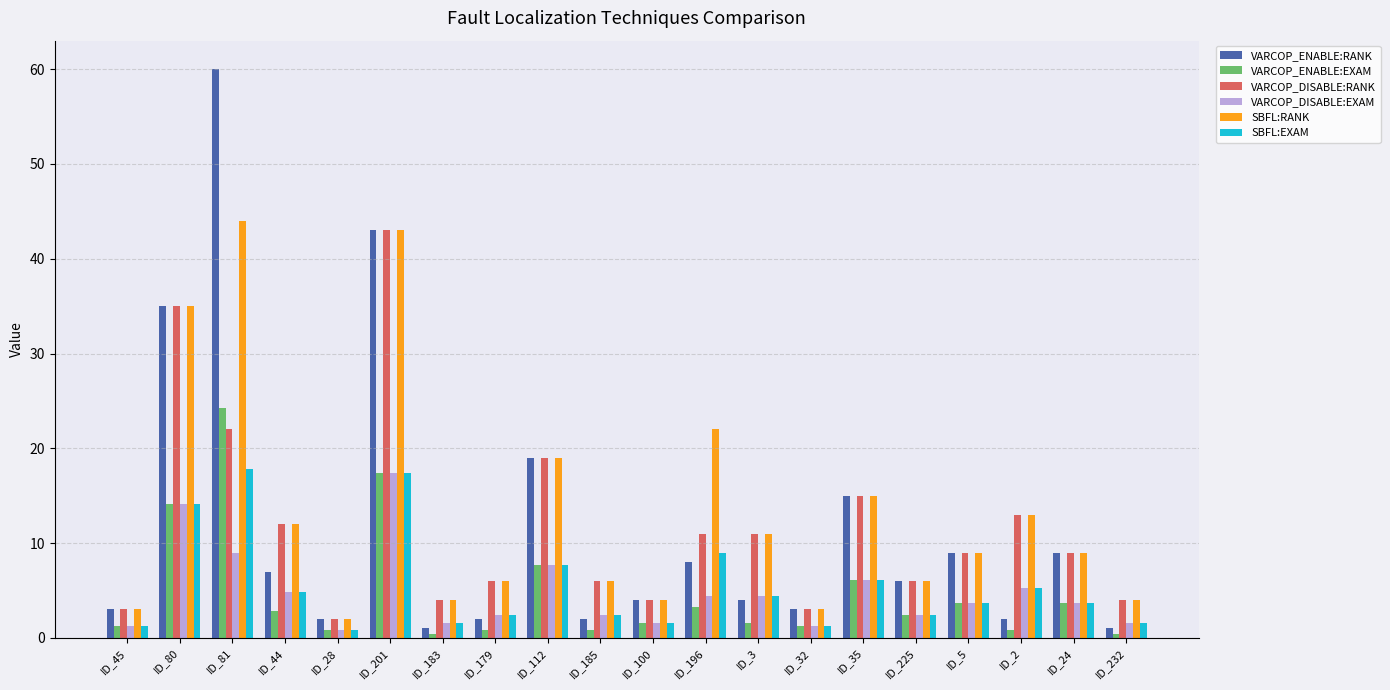

Which series has the largest total across all categories?

SBFL:RANK